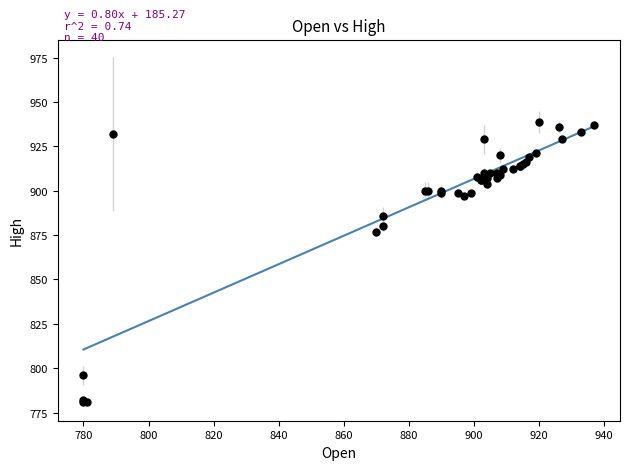

What Y value in the scatter plot is closest to 860?

877